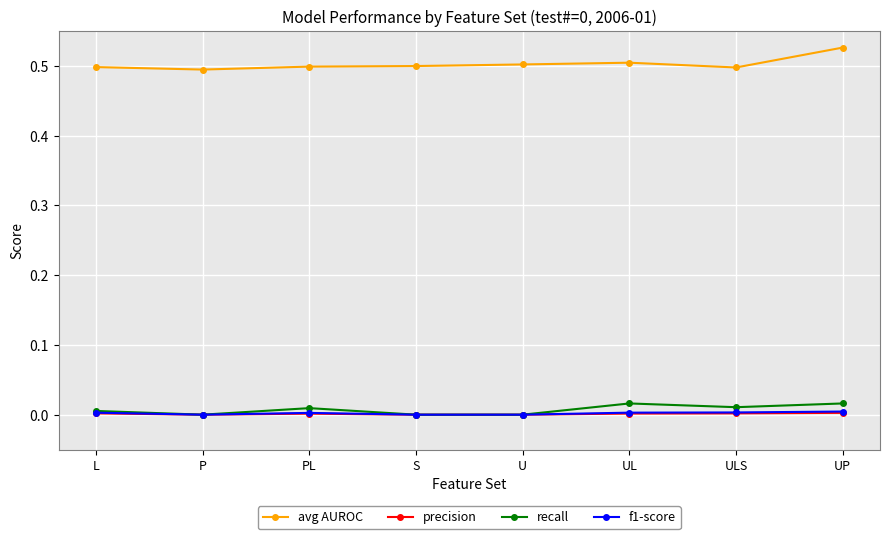

Is it true that precision equals 0.0 at UP?

True